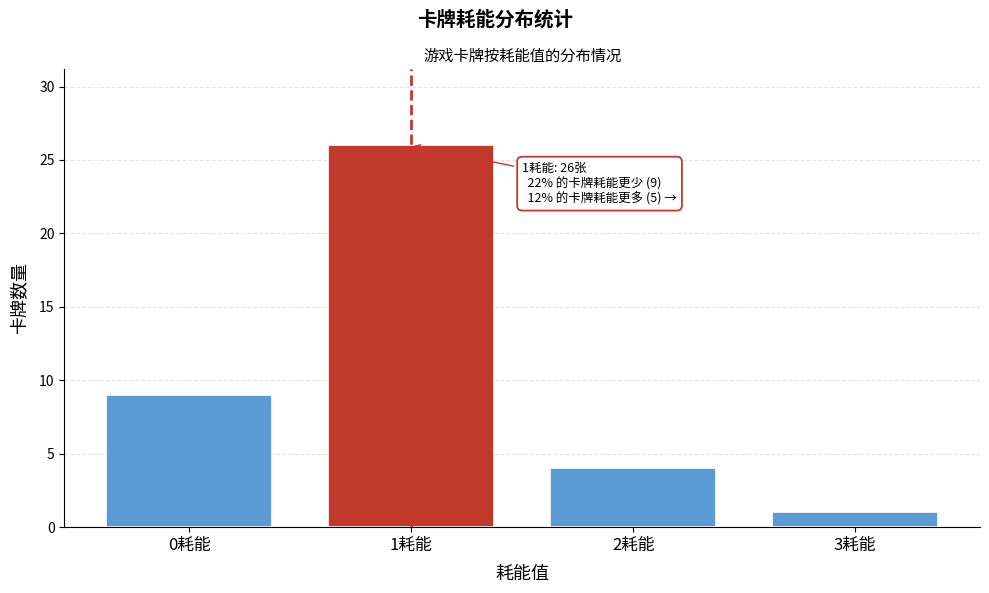

Reading right to left, what are all the values shown in this chart?

3耗能=1	2耗能=4	1耗能=26	0耗能=9